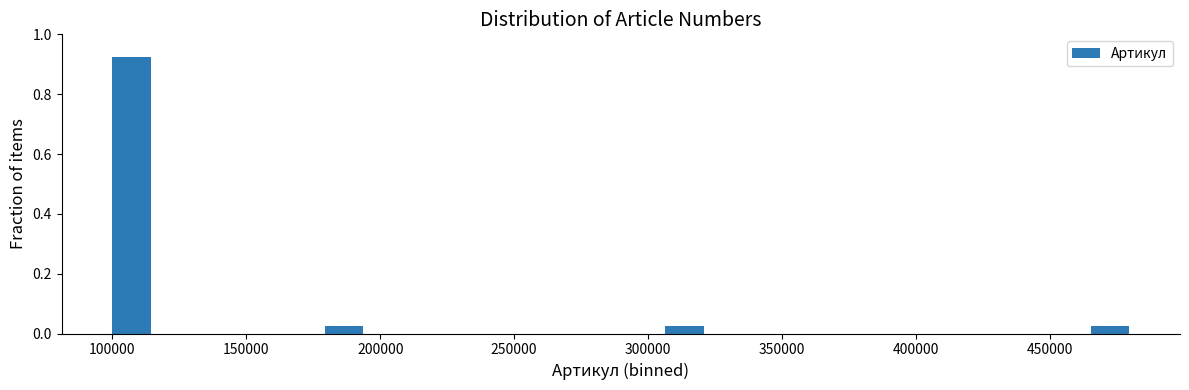

Read against the x-axis, roughly where is the centre of the tallest bar?

105000